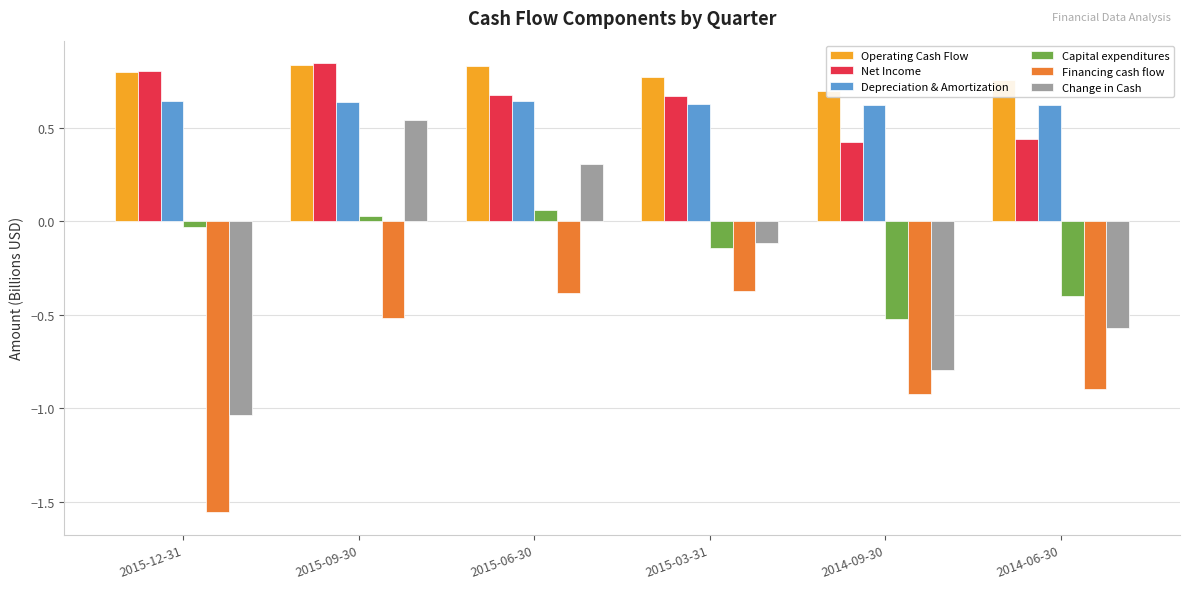

What is the spread (max minus min) of values at 2014-06-30?

1.6